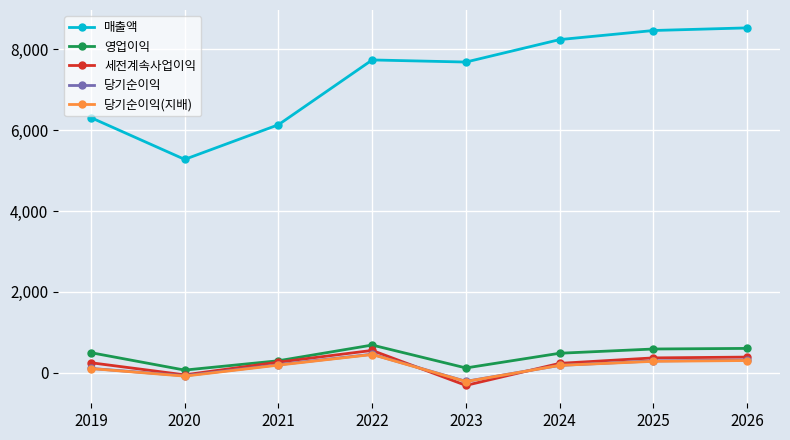

What is the sum of all 세전계속사업이익 values?

1664